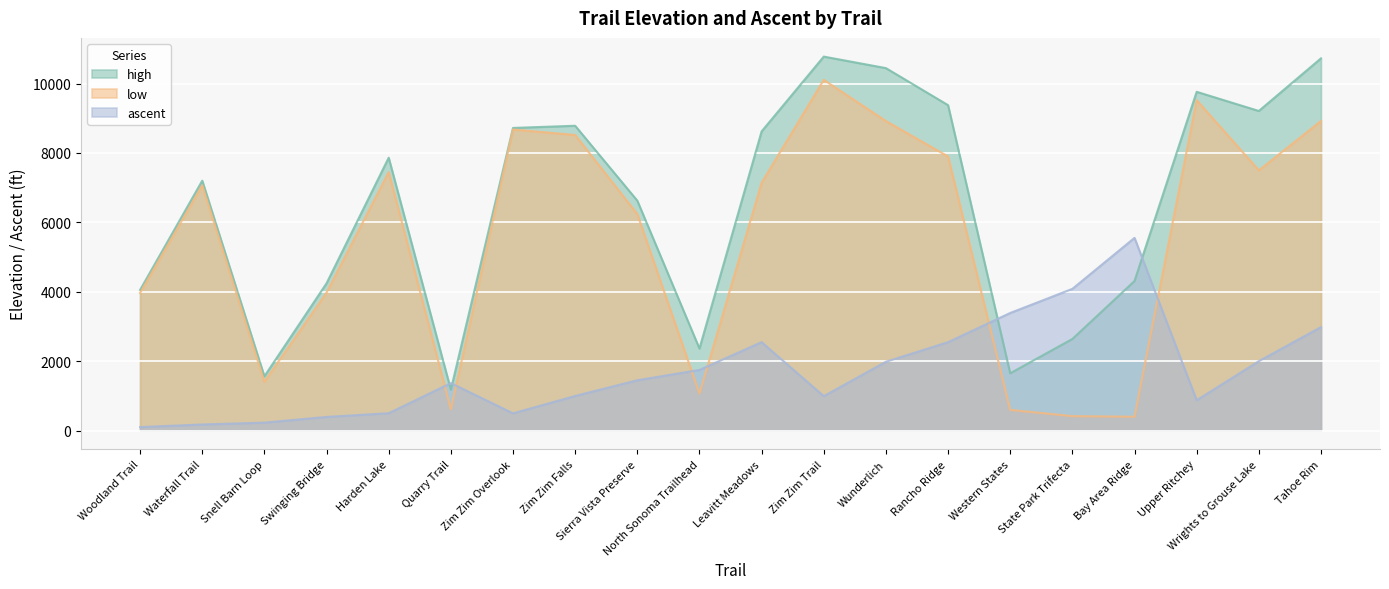

Rank the series by their average value, from highest to lowest.

high, low, ascent